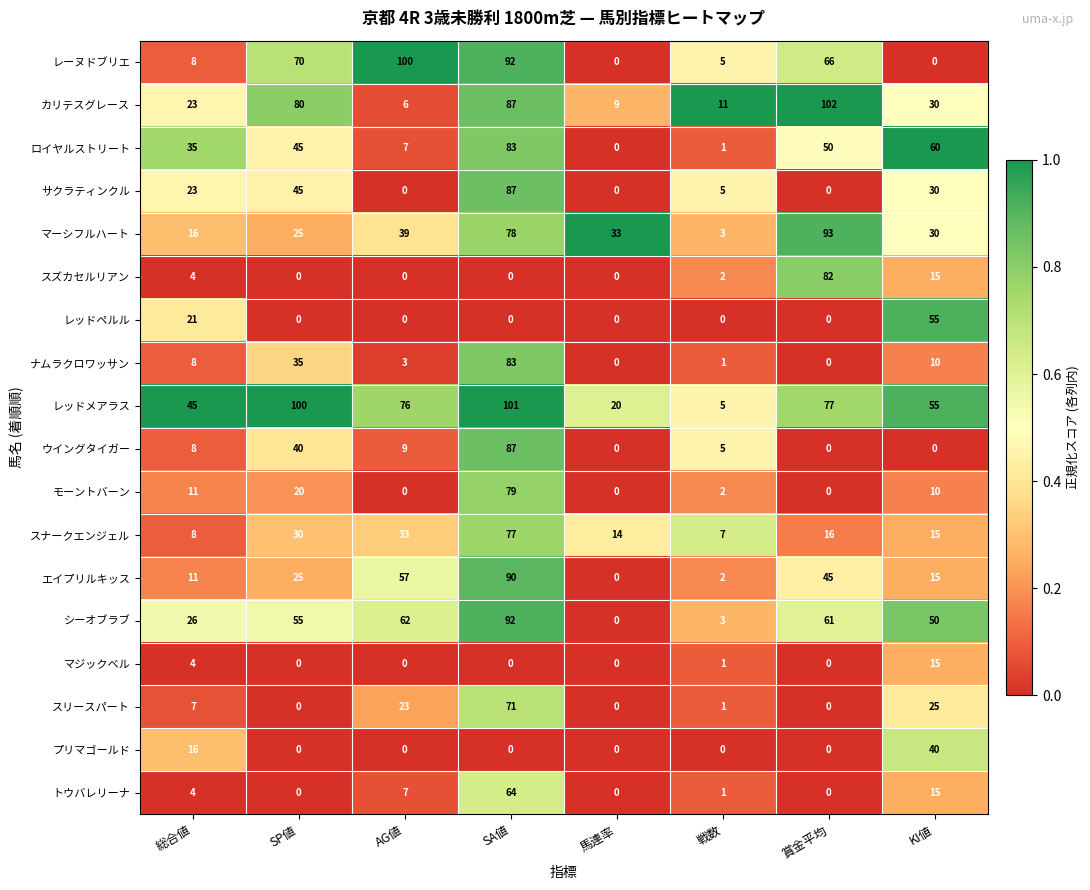

Rank the categories by エイプリルキッス value from highest to lowest.

SA値, AG値, 賞金平均, SP値, KI値, 総合値, 戦数, 馬連率